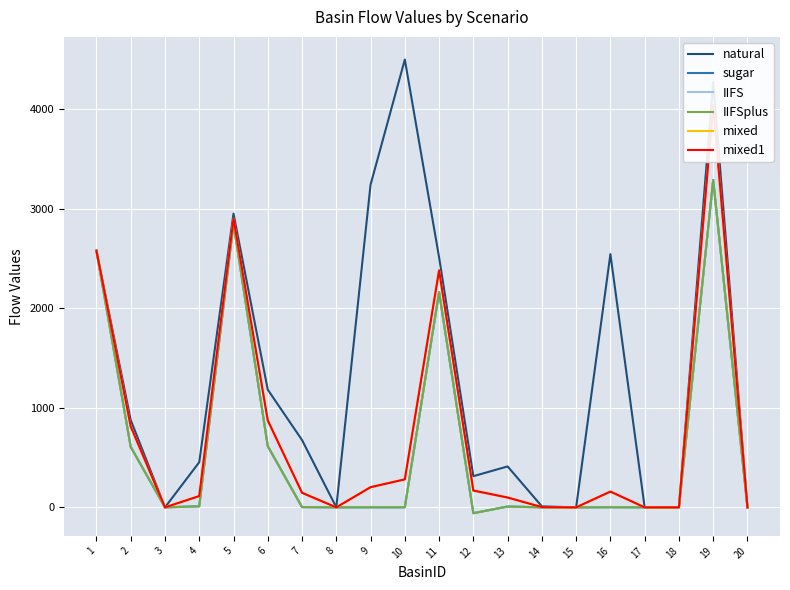

True or false: IIFS has a value of 2577.0 at 1.

True